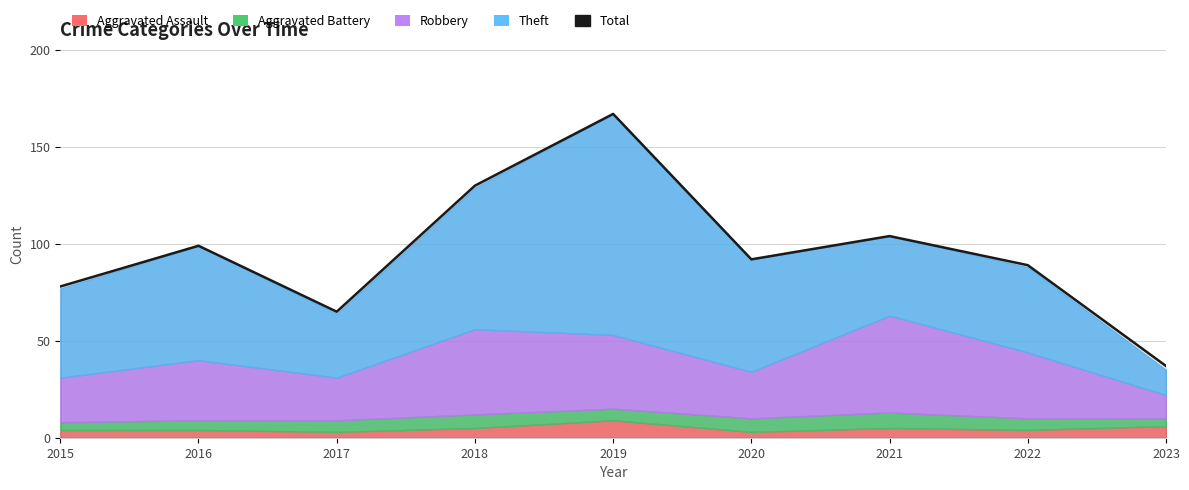

Rank the categories by value from lowest to highest.

2023, 2017, 2015, 2022, 2020, 2016, 2021, 2018, 2019